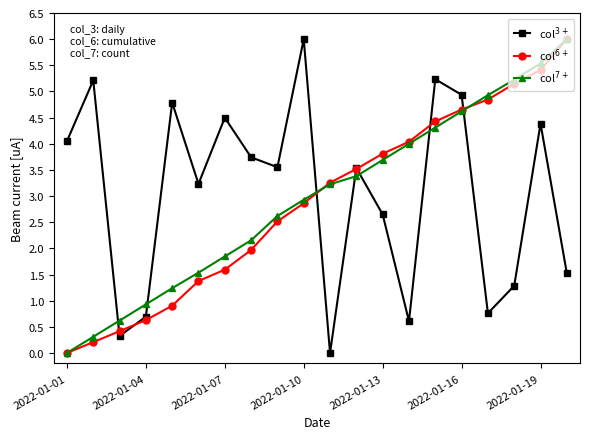

What is the maximum value shown in the chart?

6.0